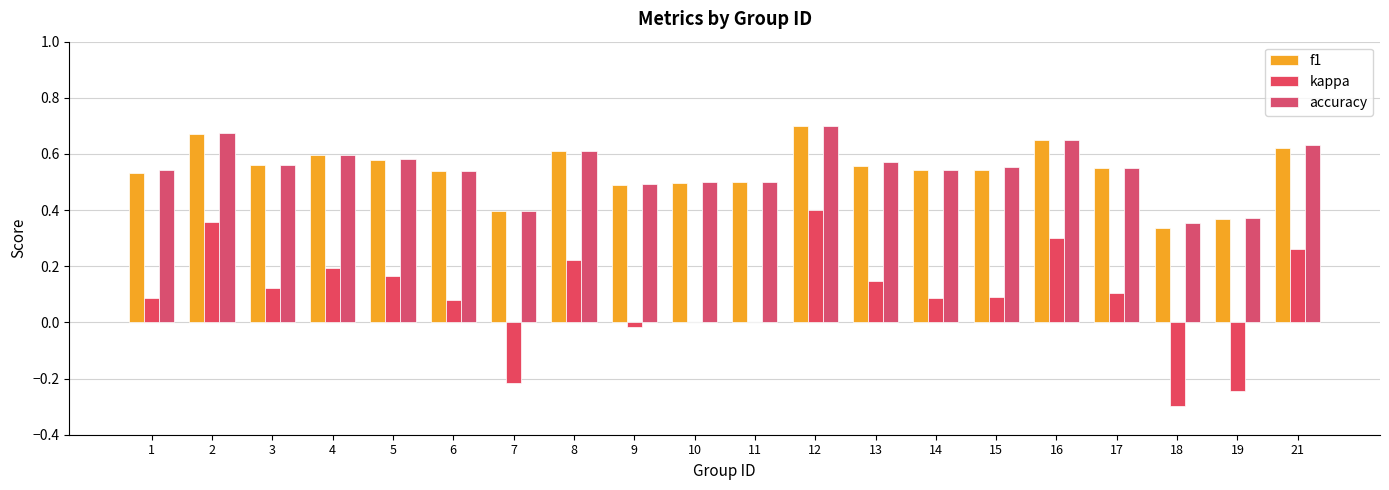

What value does the f1 series have at 5?

0.6